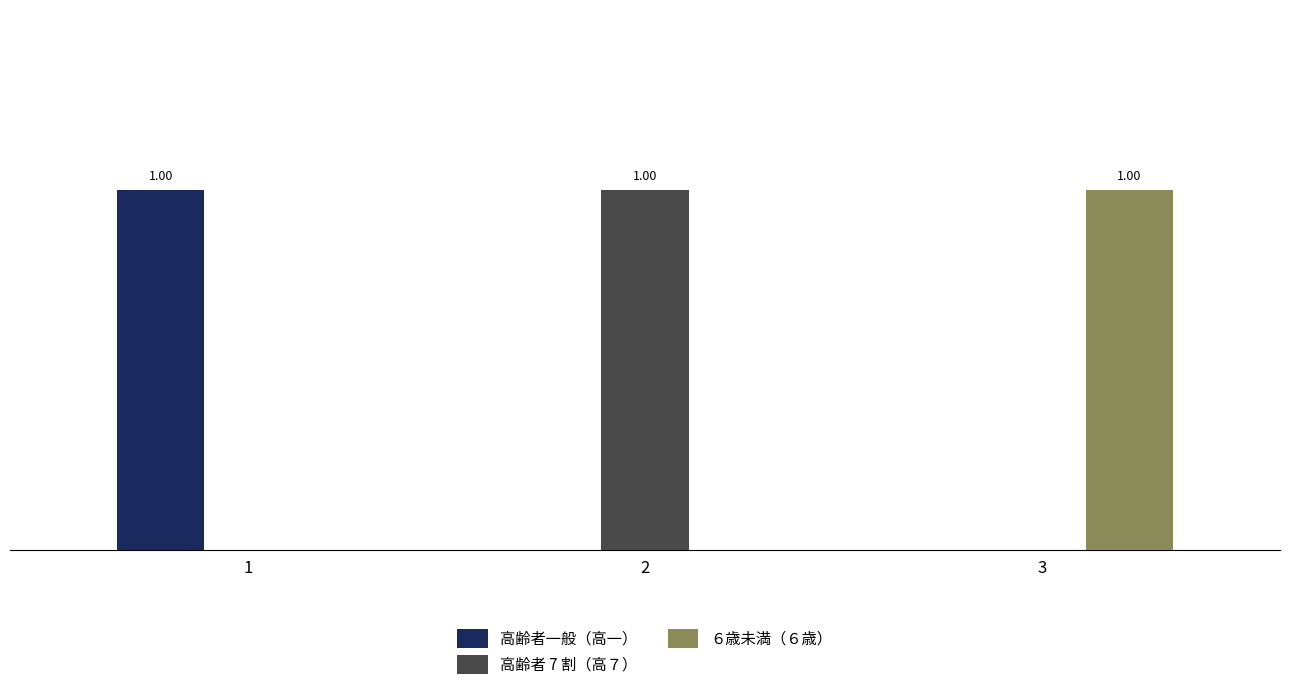

At 2, list the series in order from largest to smallest.

高齢者 7 割（高７）, 高齢者一般（高一）, ６歳未満（６歳）